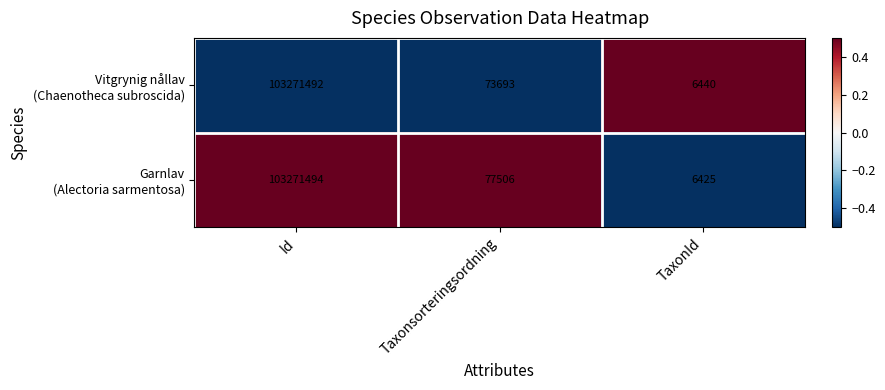

What is the minimum value shown in the chart?

6425